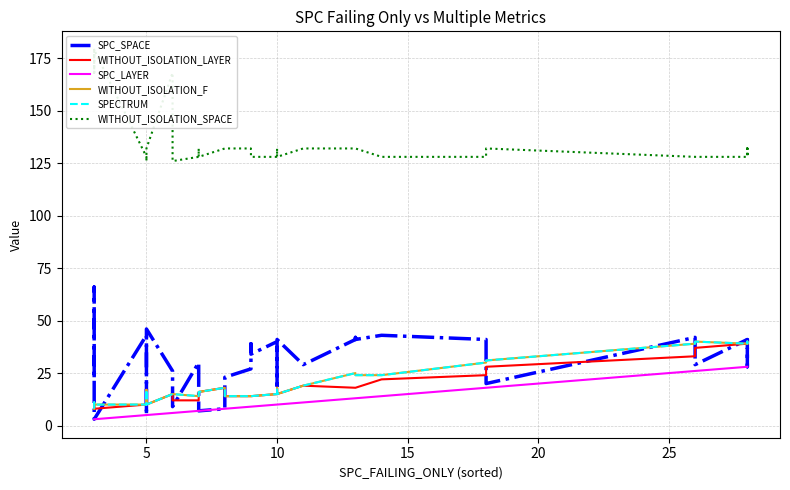

What is the average value of the WITHOUT_ISOLATION_LAYER series?

20